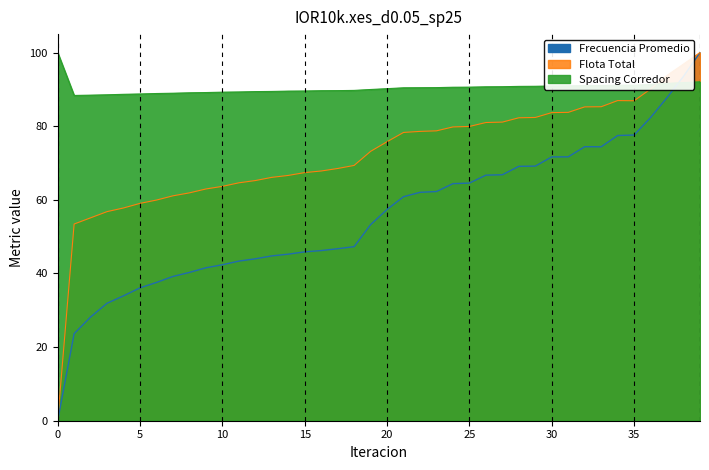

Is it true that Frecuencia Promedio equals 40.3 at 8?

True